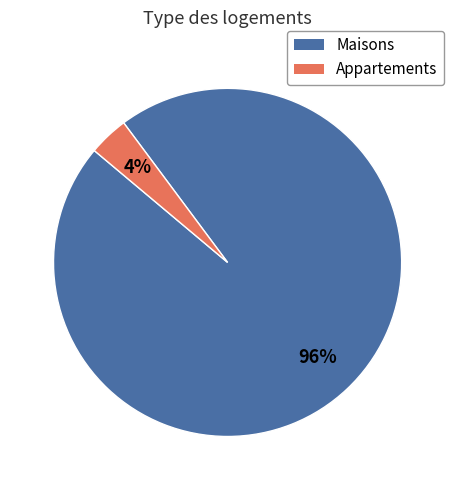

To the nearest percent, what is the average slice percentage?

50%